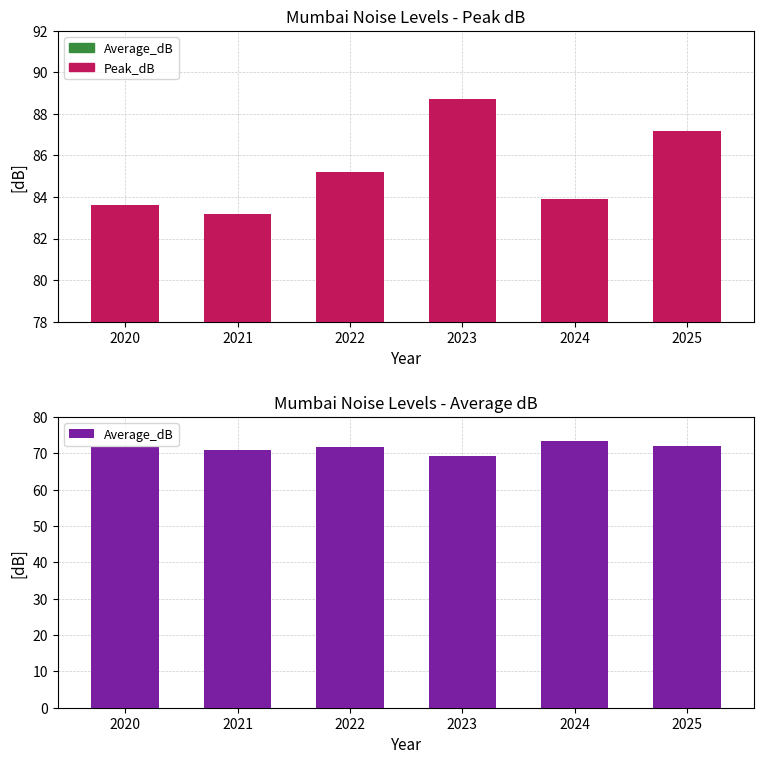

Where does the Peak_dB series first go above 85?

2022